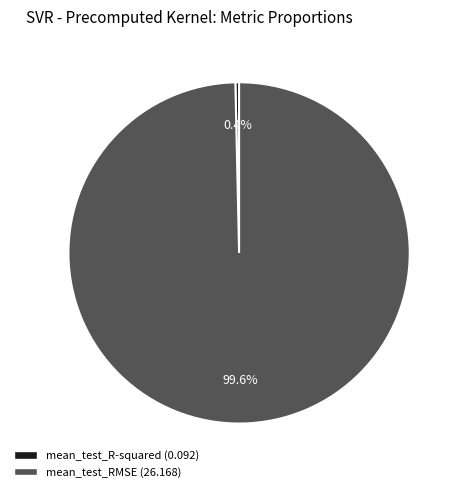

Does any single category account for the majority?

Yes